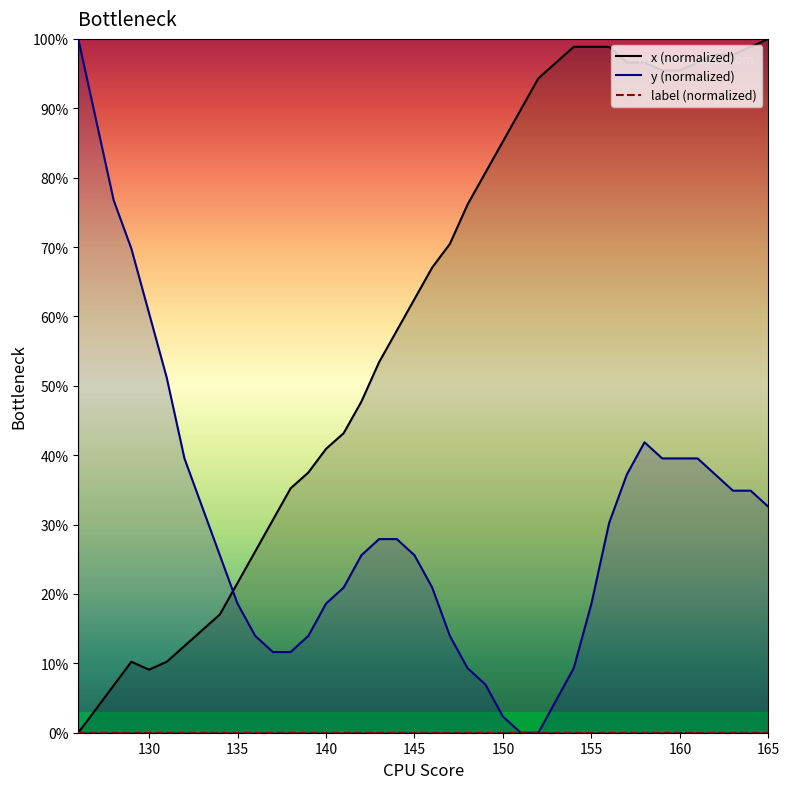

What are all the series names shown in the legend?

x (normalized), y (normalized), label (normalized)